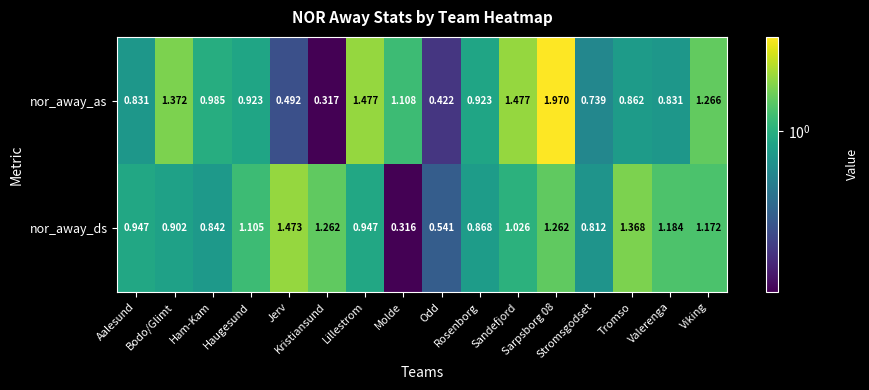

Which series has the largest total across all categories?

nor_away_ds